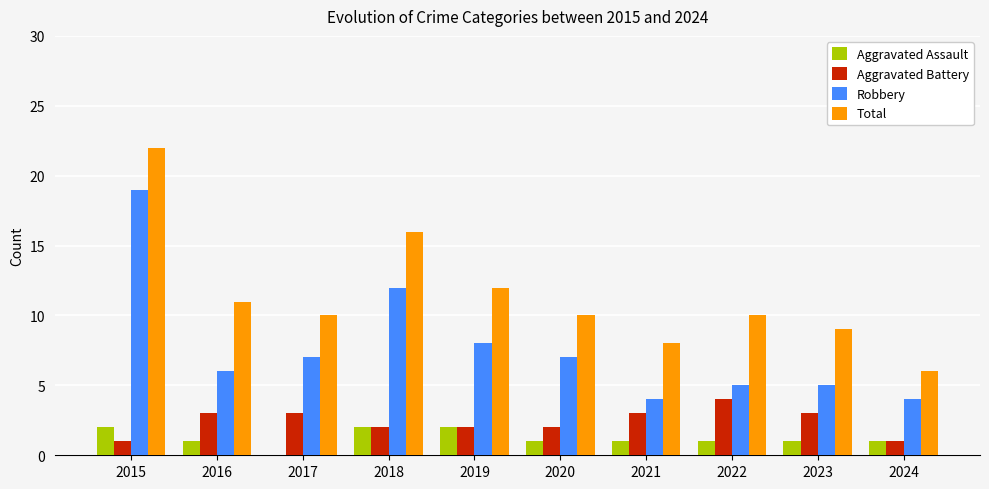

Which category has the highest value across all series?

2015